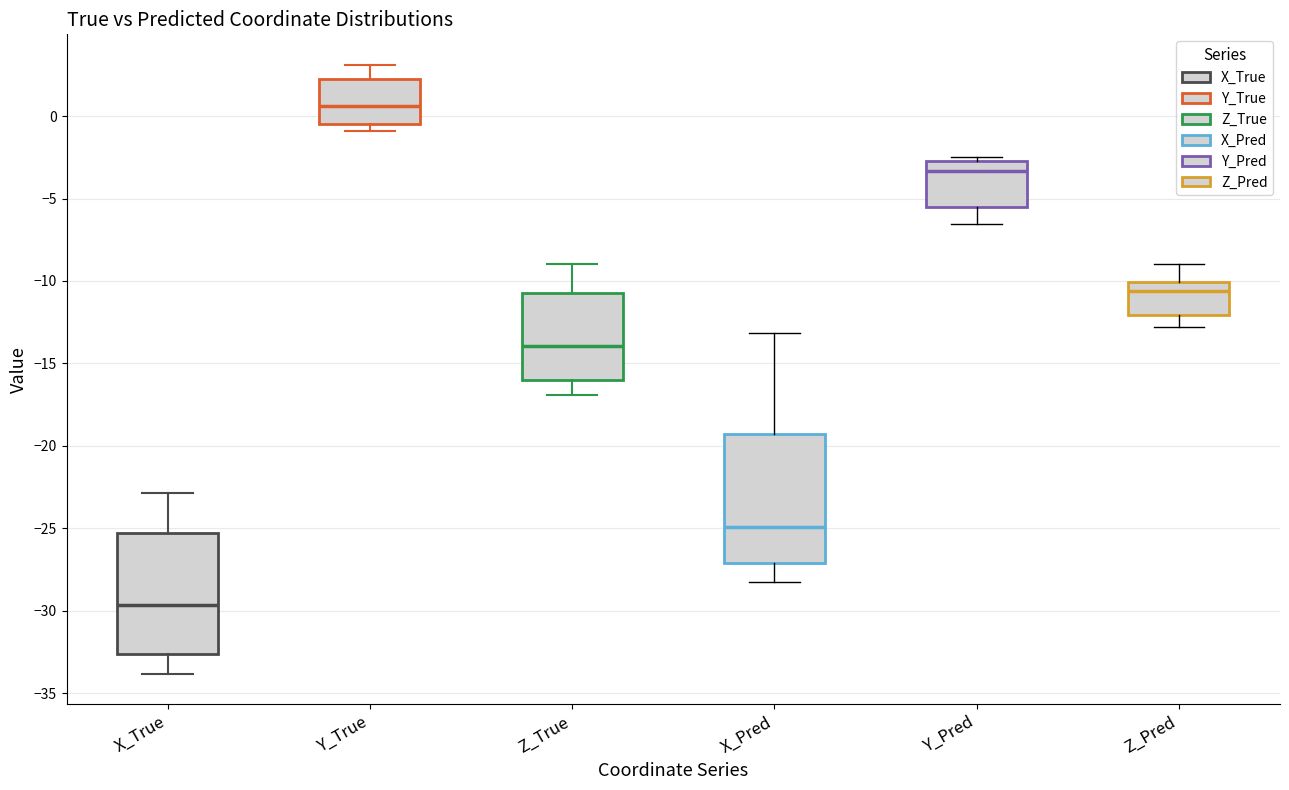

Which box is the tallest, from its lower edge to its upper edge?

X_Pred